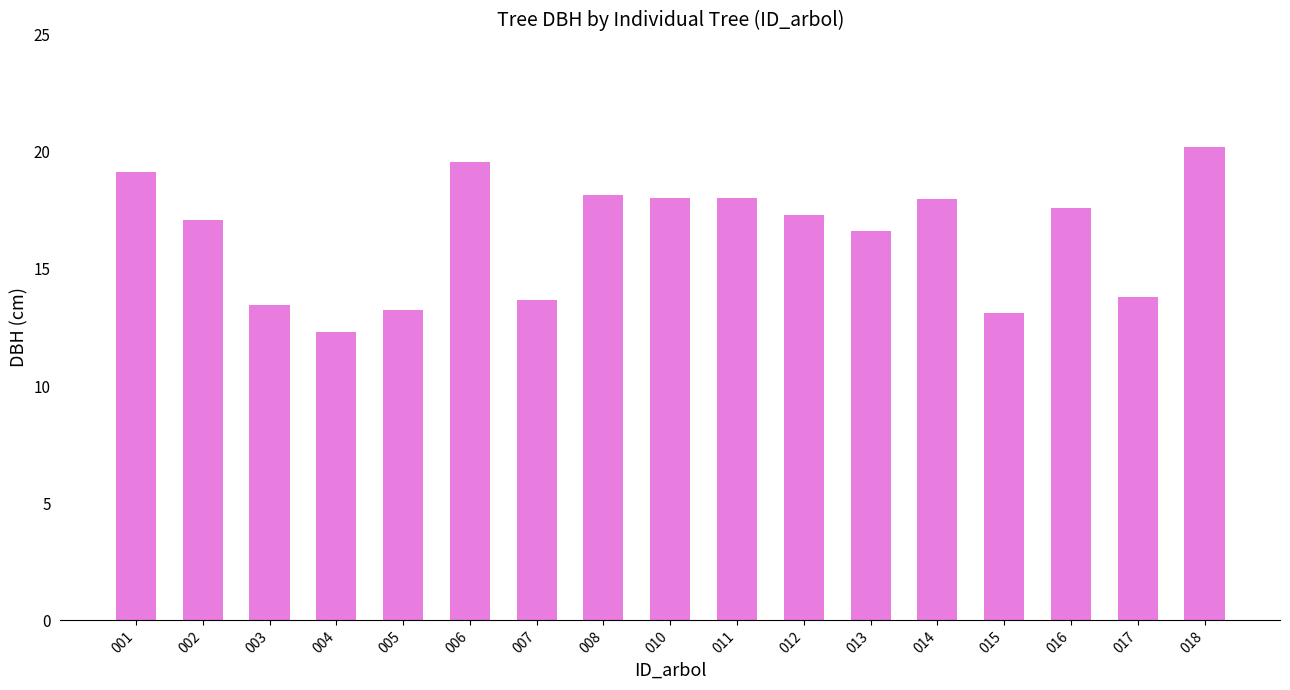

What is the average value?

16.4